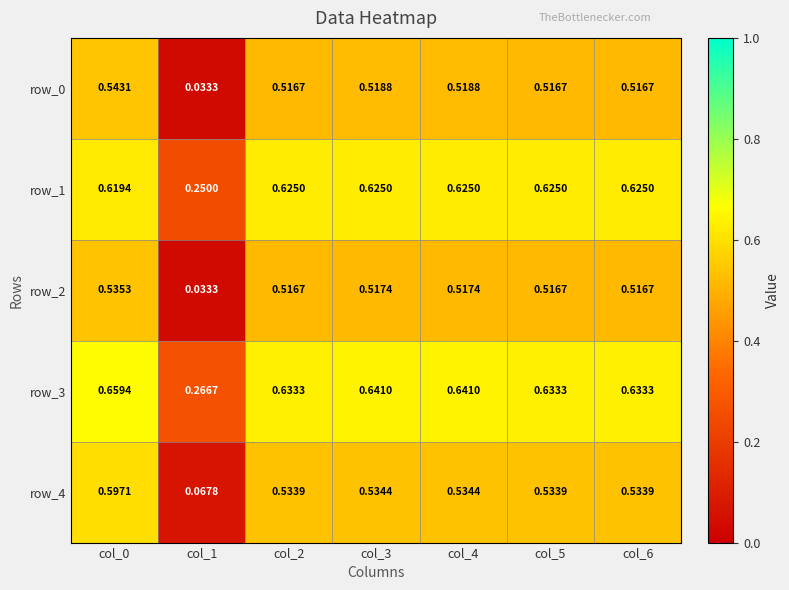

What is the maximum value for row_3?

0.7